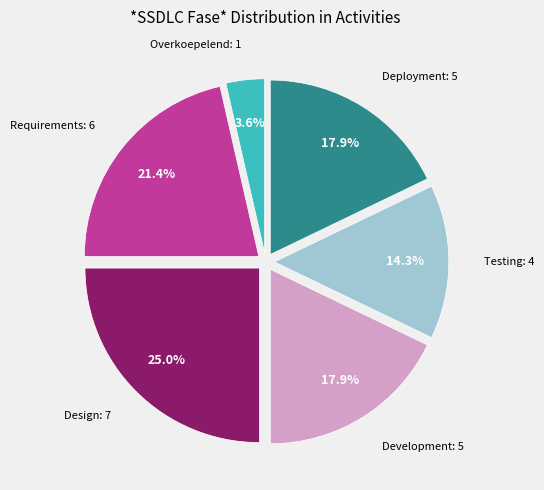

Does any single category account for the majority?

No